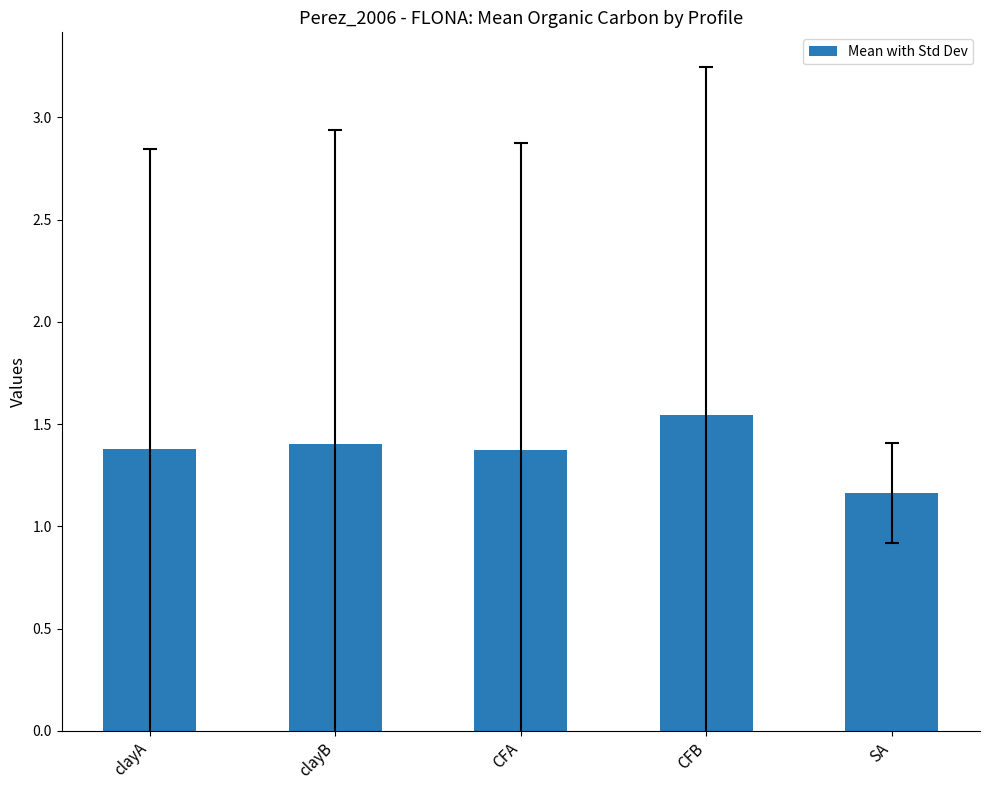

Where is the data nearest to the value 1?

SA